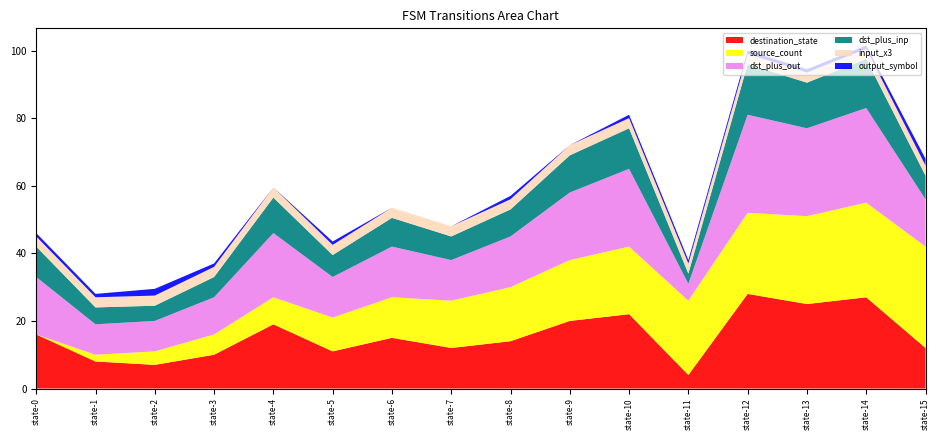

What is the total value across all series at state-9?

72.0